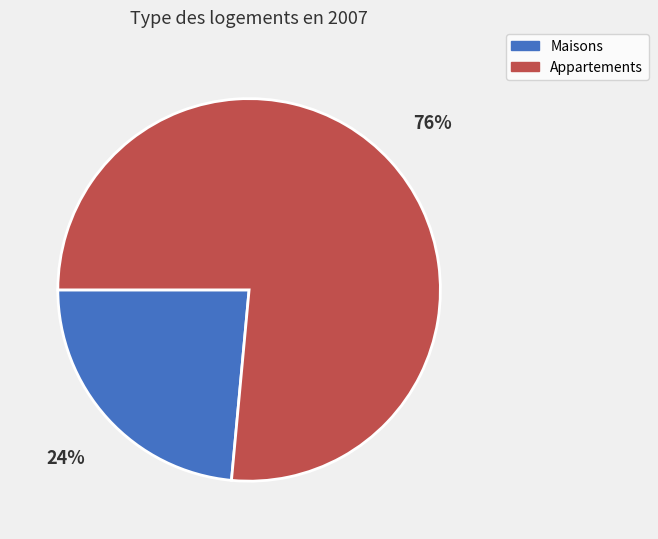

Does any single category account for the majority?

Yes